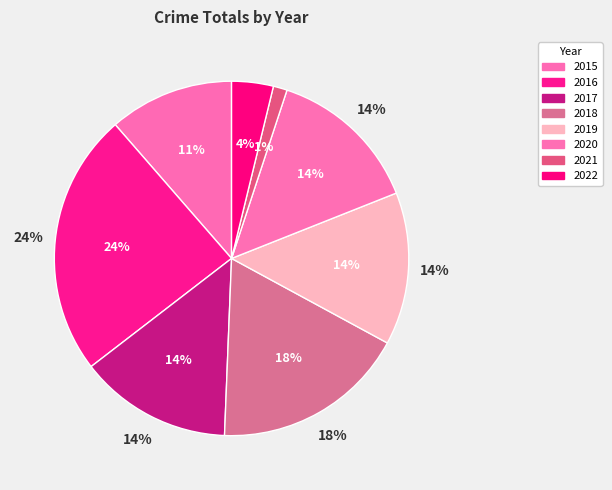

Does 2020 account for over 50% of the chart?

No